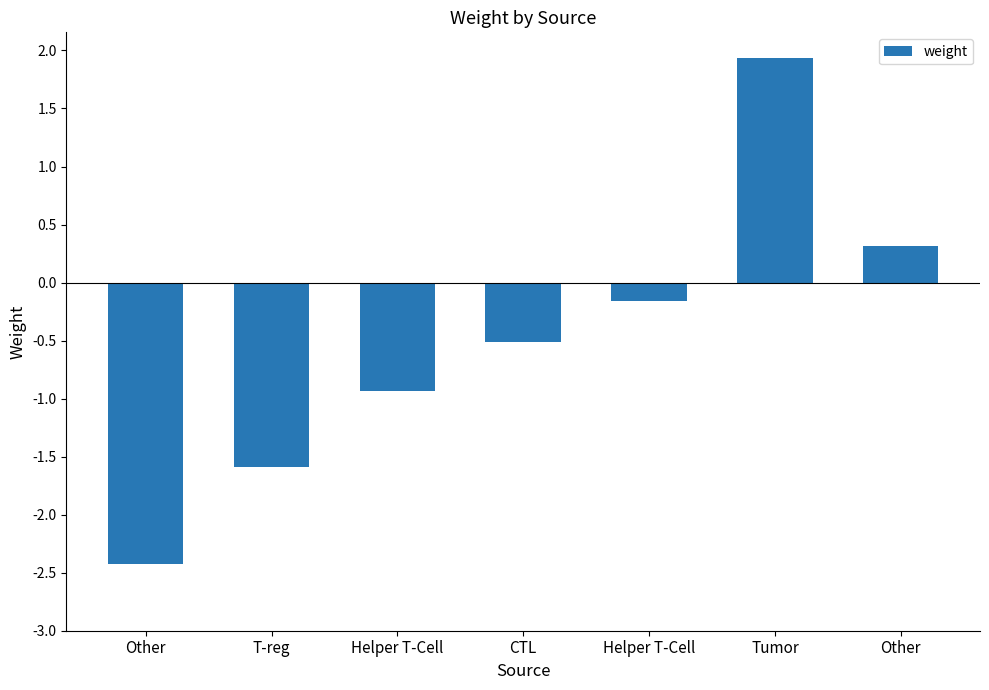

The value at T-reg is -2.2. True or false?

False